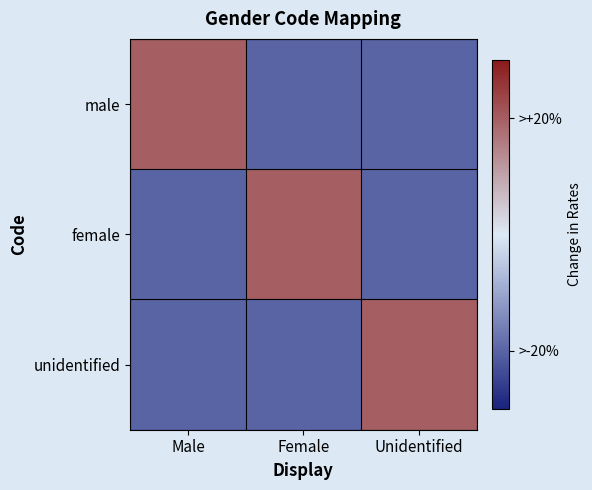

Reading left to right, list all the values displayed in this chart.

male: Male=1	Female=-1	Unidentified=-1
female: Male=-1	Female=1	Unidentified=-1
unidentified: Male=-1	Female=-1	Unidentified=1